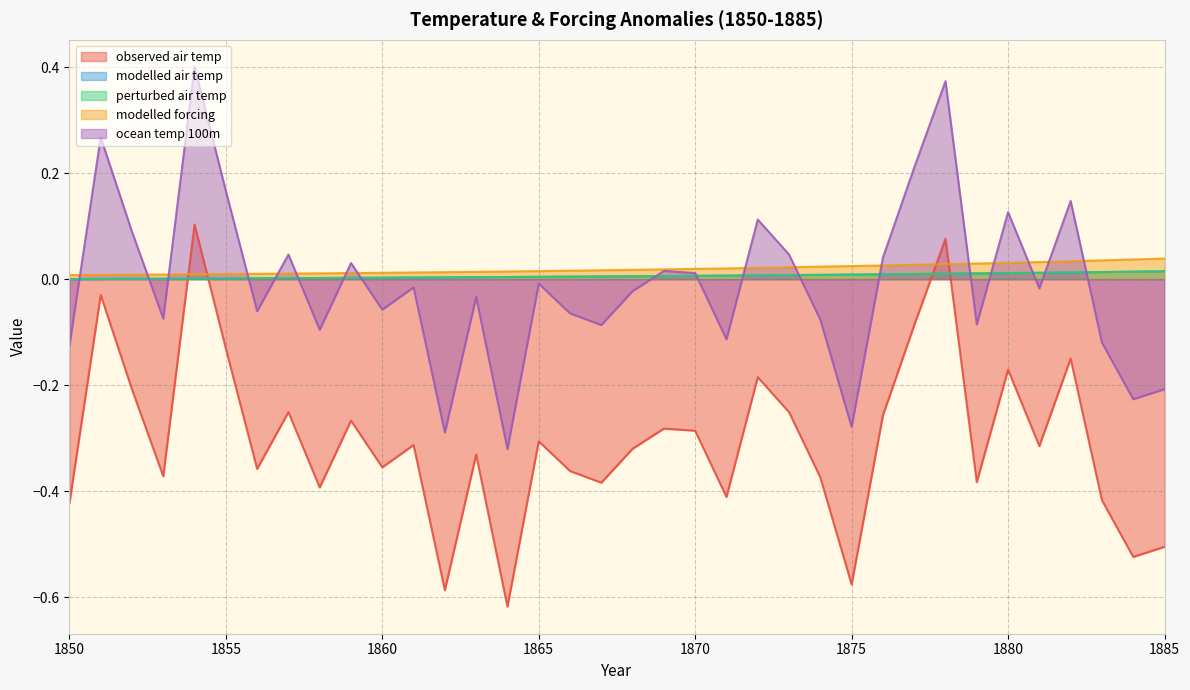

What is the minimum value for ocean temp 100m?

-0.3